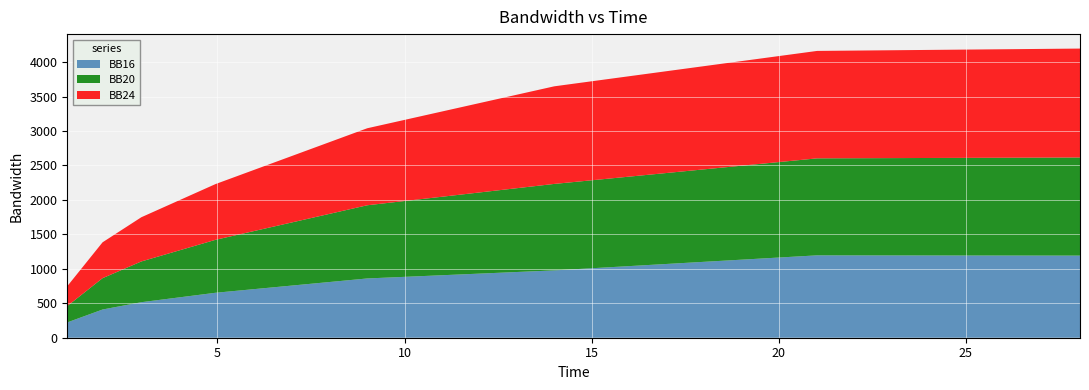

Reading left to right, what are all the values shown in this chart?

BB16: 0=222.4	1=409.4	2=515.7	3=652.4	4=860.2	5=977.3	6=1195.7	7=1191.9
BB20: 0=237.5	1=454.9	2=591.4	3=768.6	4=1062.2	5=1255.0	6=1407.8	7=1424.2
BB24: 0=288.0	1=520.6	2=641.9	3=809.0	4=1117.8	5=1416.7	6=1559.3	7=1580.8